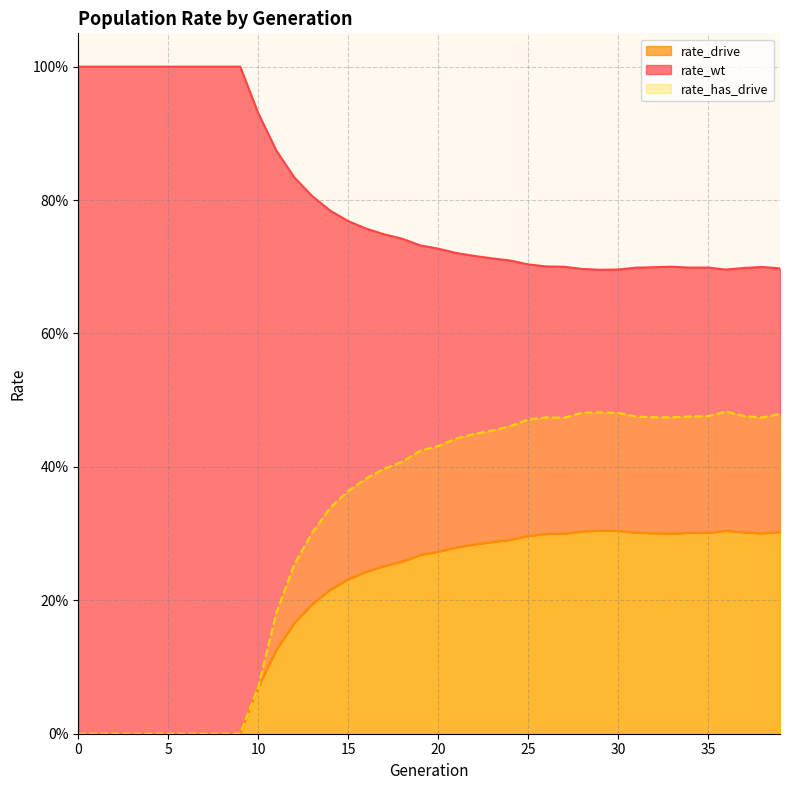

How many rate_has_drive values are between 0 and 1?

40